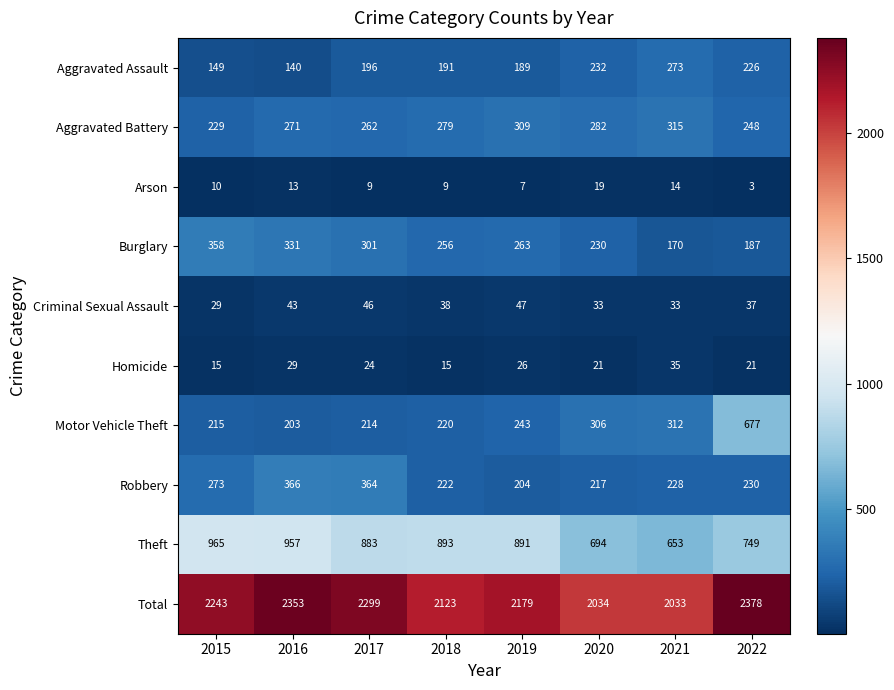

At 2015, list the series in order from smallest to largest.

Arson, Homicide, Criminal Sexual Assault, Aggravated Assault, Motor Vehicle Theft, Aggravated Battery, Robbery, Burglary, Theft, Total